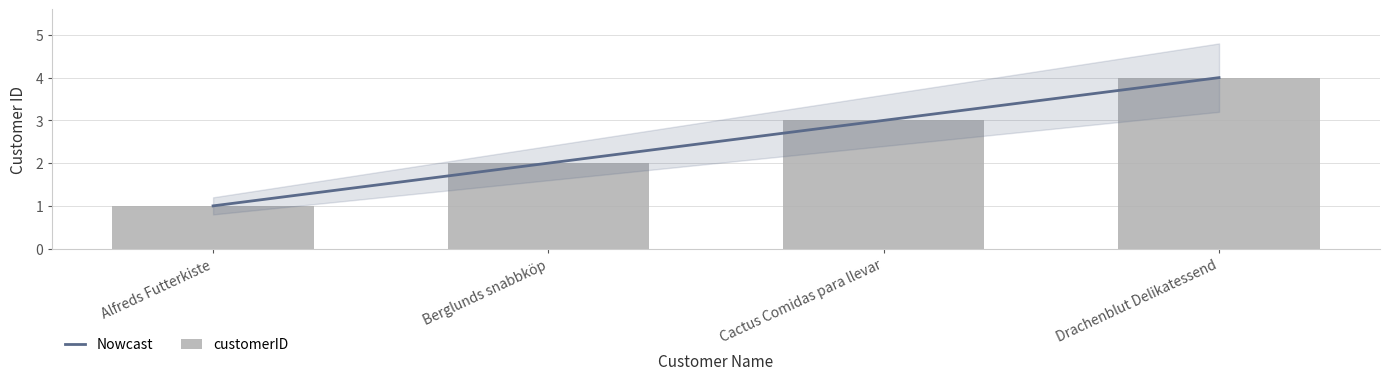

Is it true that the value at Berglunds snabbköp is 3?

False